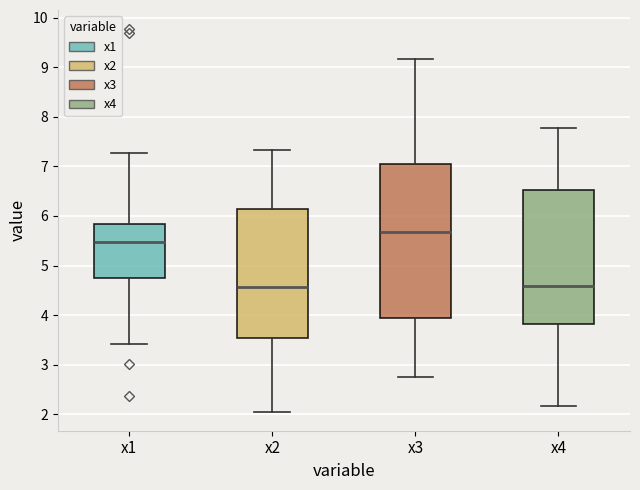

Where is the upper edge of the box for x4 on the y-axis? The values are not printed on the chart, so give them approximately, as read against the axis.

6.5